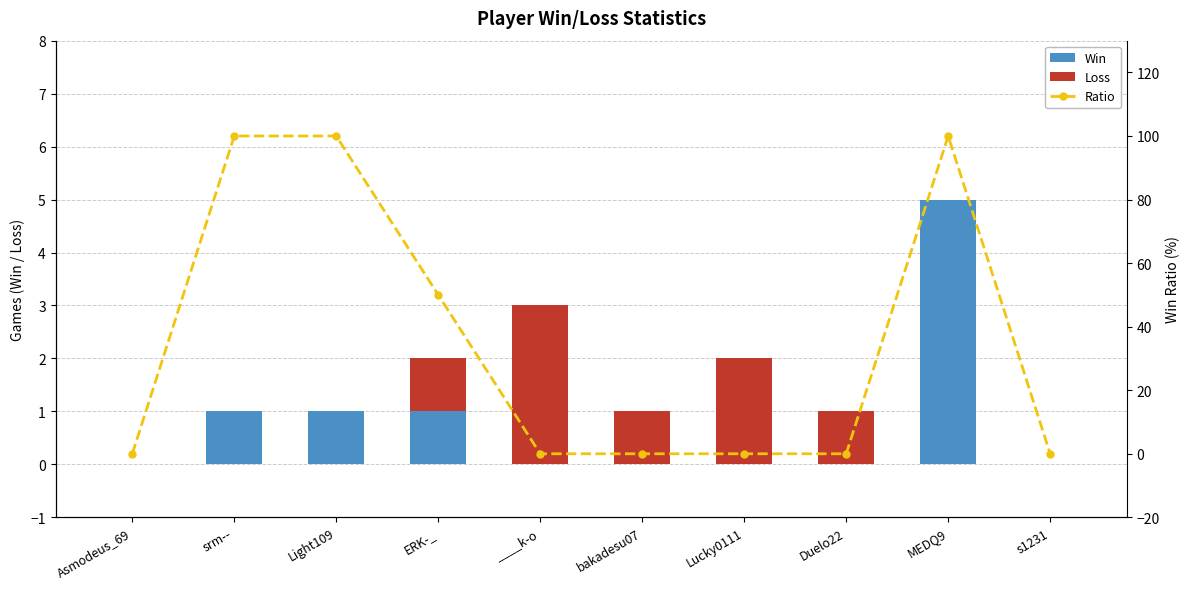

Is it true that Win equals 0 at Duelo22?

True